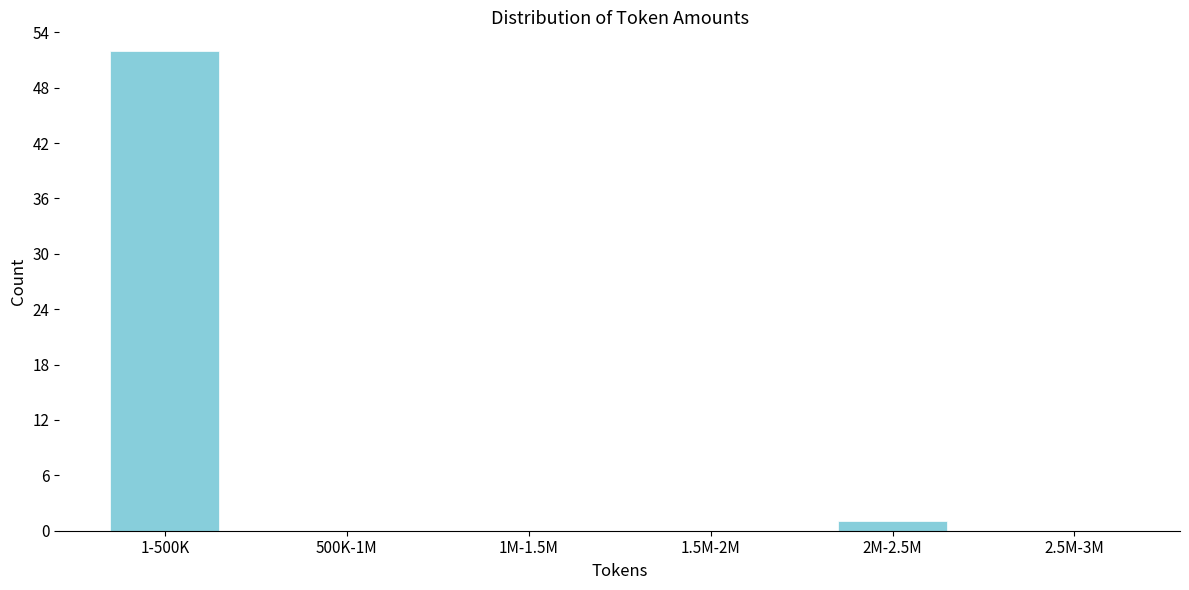

Reading right to left, extract all data points from this chart.

2.5M-3M=0	2M-2.5M=1	1.5M-2M=0	1M-1.5M=0	500K-1M=0	1-500K=52